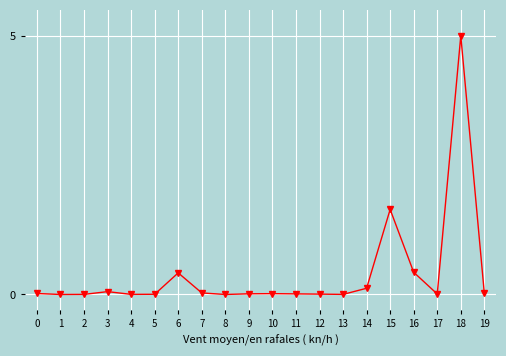

True or false: there are more than 0 points higher than both neighbors.

True